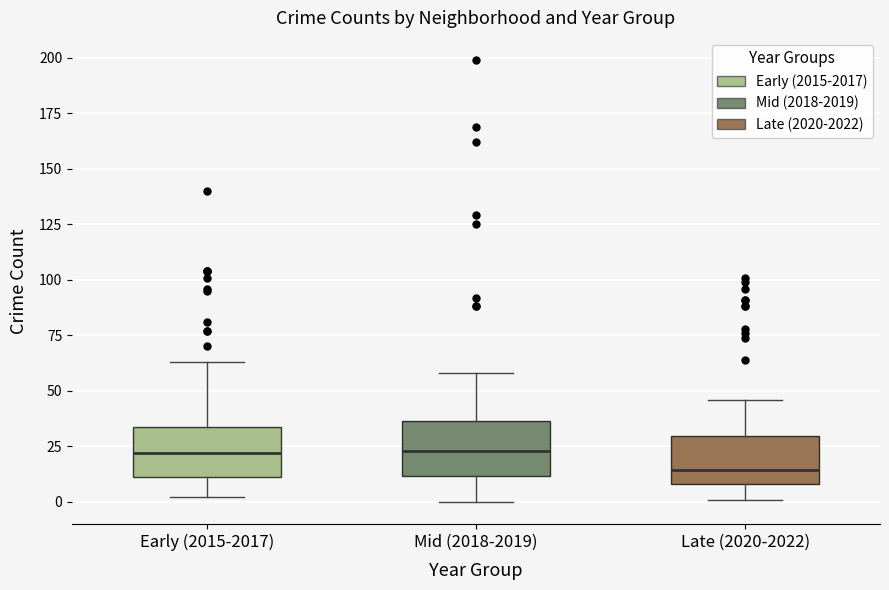

Reading left to right, transcribe this box plot: for each box, give where its median line is, the range the box spans, and where its two whiskers end, as read against the y-axis. The values are not printed on the chart, so give them approximately, as read against the axis.

Early (2015-2017): median 20, box 10 to 35, whiskers 0 to 65
Mid (2018-2019): median 25, box 10 to 35, whiskers 0 to 60
Late (2020-2022): median 15, box 10 to 30, whiskers 0 to 45